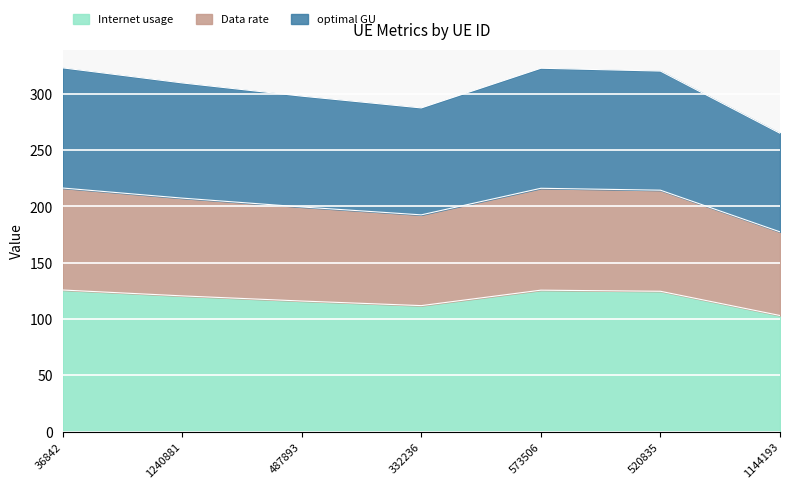

What is the lowest value of the Internet usage series?

103.2